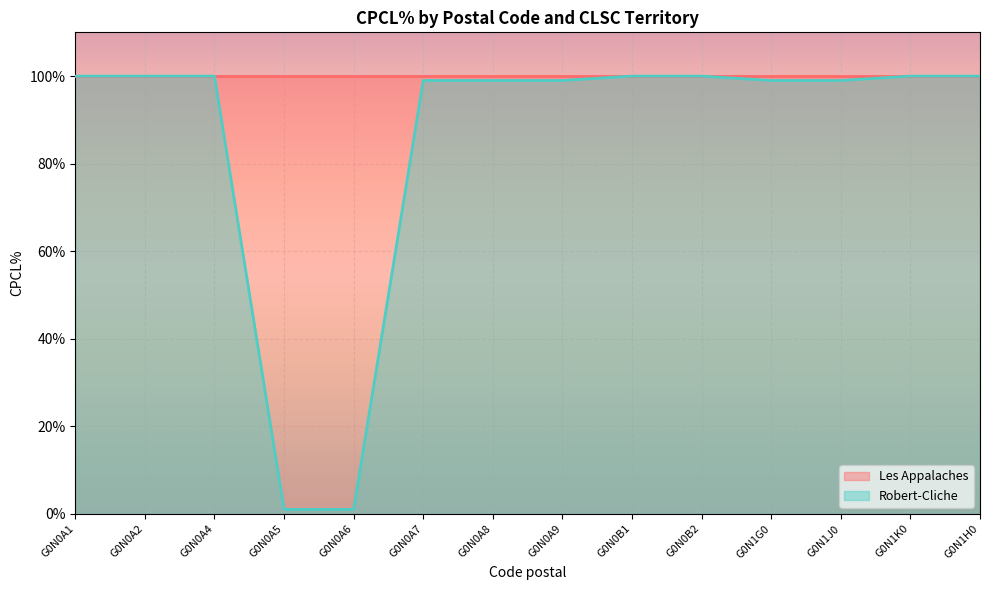

Rank the categories by value from highest to lowest.

G0N0A1, G0N0A2, G0N0A4, G0N0B1, G0N0B2, G0N1K0, G0N1H0, G0N0A7, G0N0A8, G0N0A9, G0N1G0, G0N1J0, G0N0A5, G0N0A6